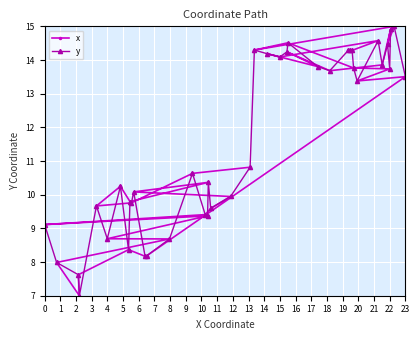

What is the highest value of the x series?

15.0